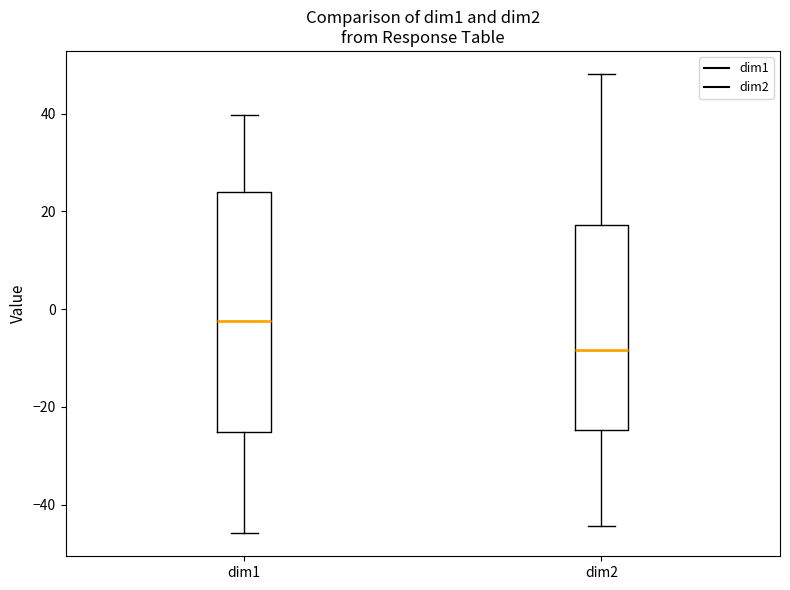

Reading left to right, read every box against the y-axis: the position of its median line, the range the box covers, and the ends of its whiskers. The values are not printed on the chart, so give them approximately, as read against the axis.

dim1: median -2, box -26 to 24, whiskers -46 to 40
dim2: median -8, box -24 to 18, whiskers -44 to 48